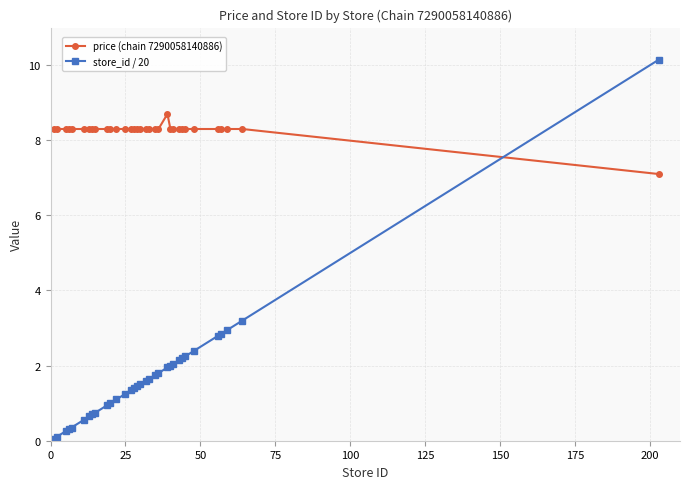

Which series has the largest range (max minus min)?

store_id / 20